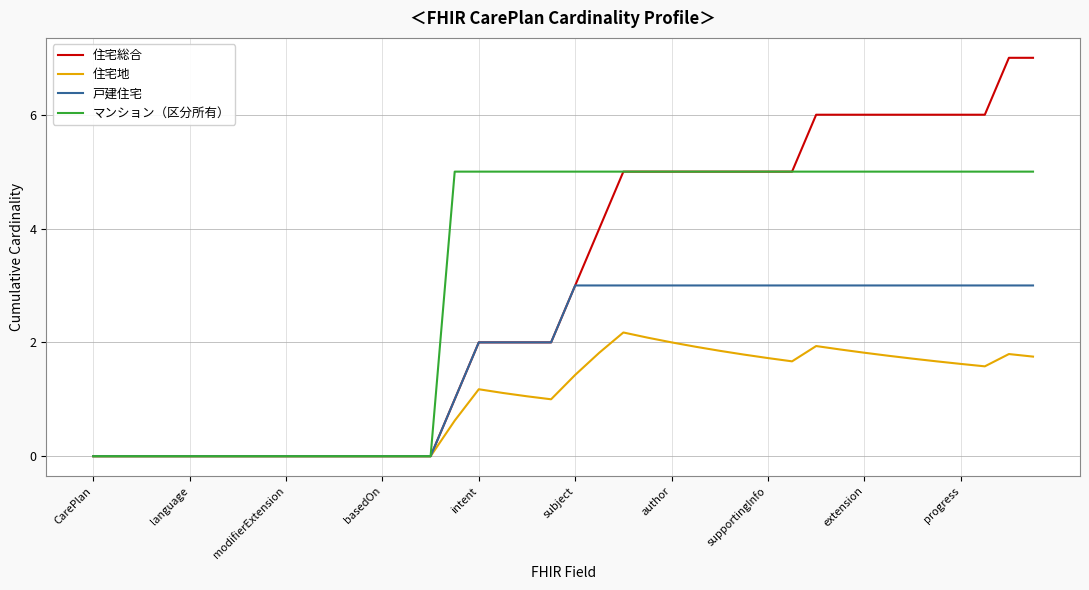

Rank the series by their maximum value, from lowest to highest.

住宅地, 戸建住宅, マンション（区分所有）, 住宅総合